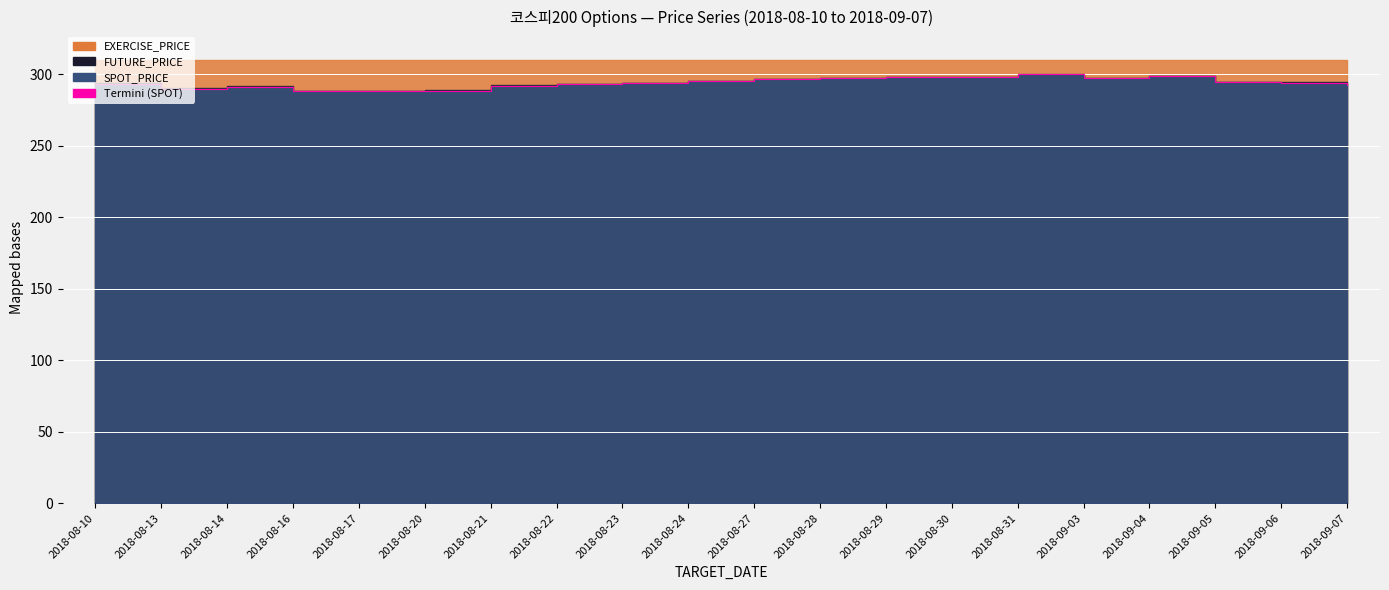

How many data points are less than 294?

9